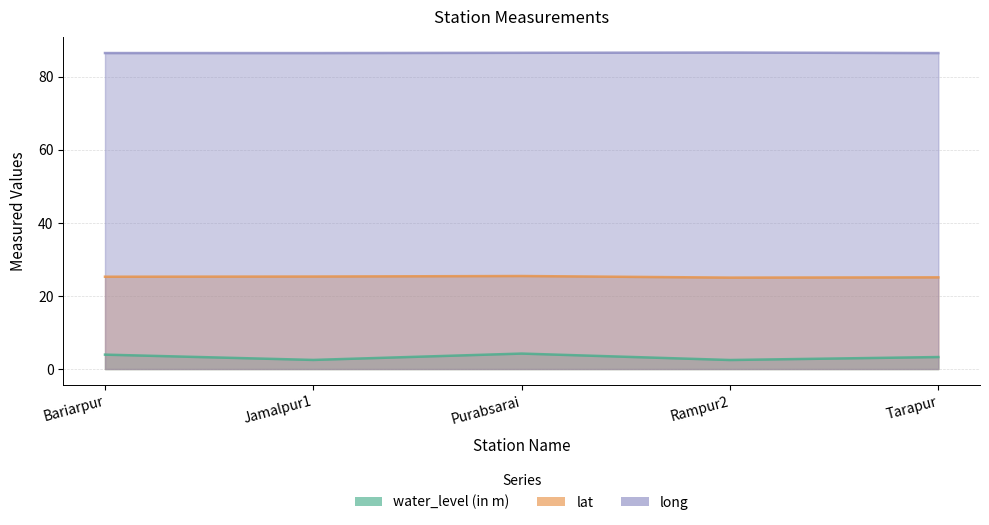

Which has a higher value, Purabsarai or Bariarpur?

Purabsarai